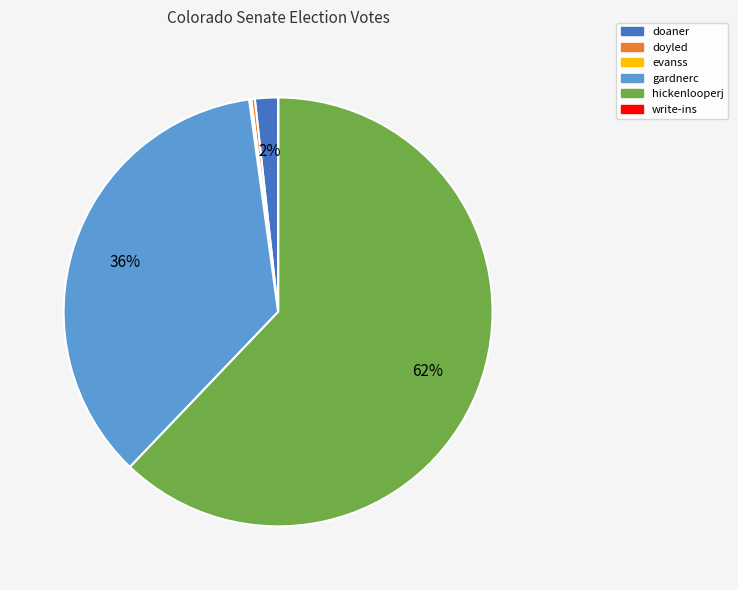

The hickenlooperj slice represents 62% of the pie. True or false?

True